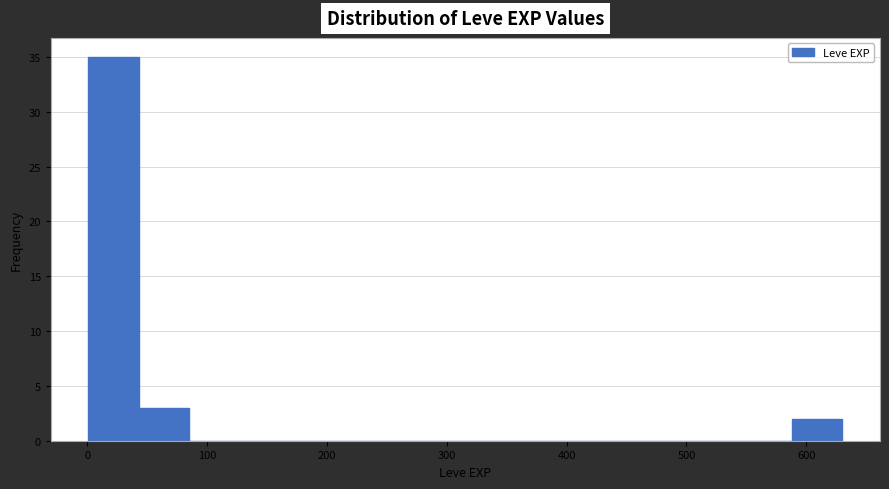

What is the height of the bar covering 40 to 80 on the x-axis? Neither the bar edges nor the heights are printed on the chart, so give them approximately, as read against the axes.

3